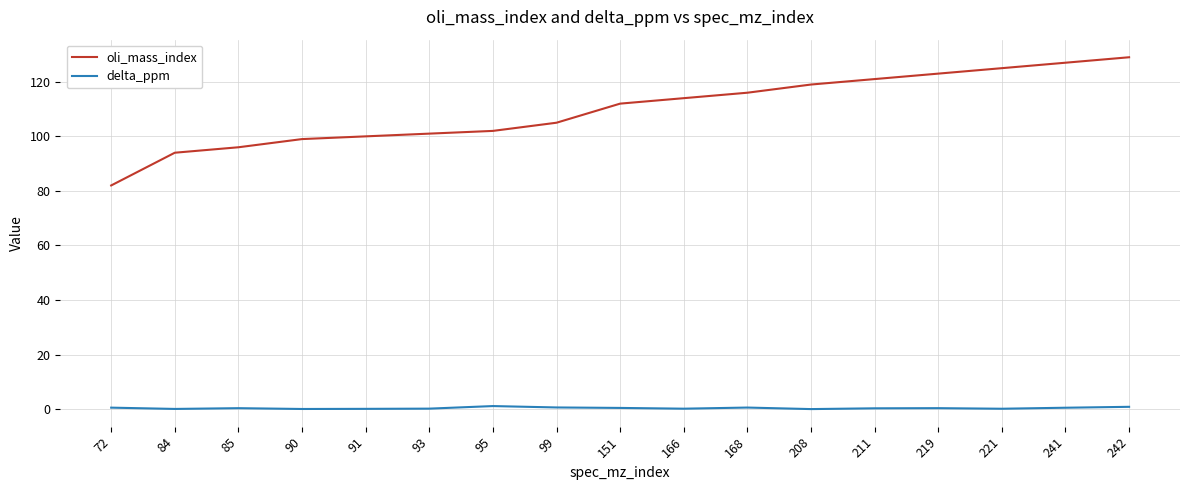

List the series in order of their peak value, lowest first.

delta_ppm, oli_mass_index